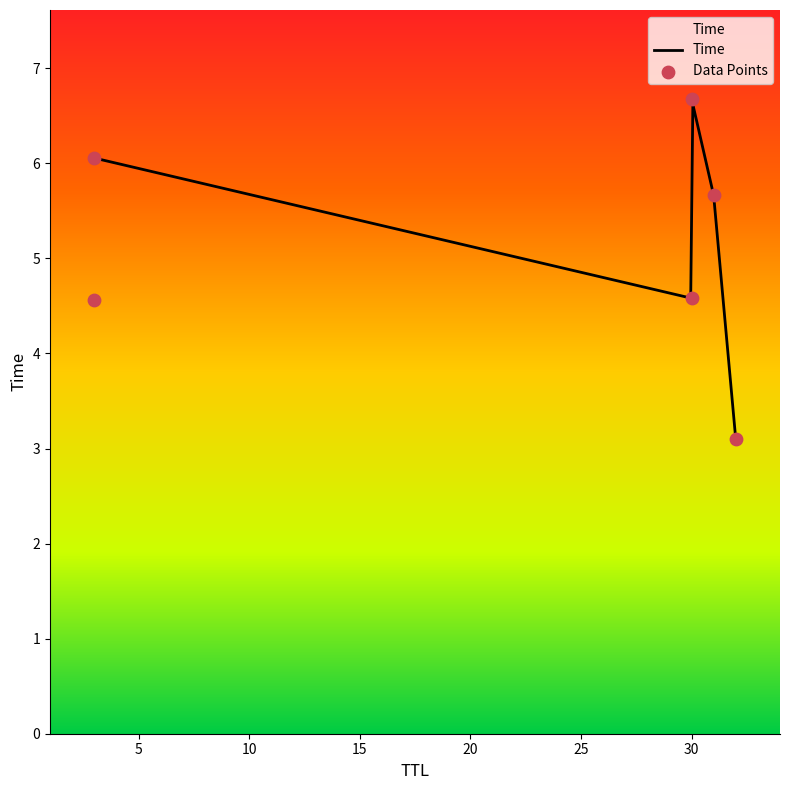

What is the change in value from 31 to 3?

+0.4